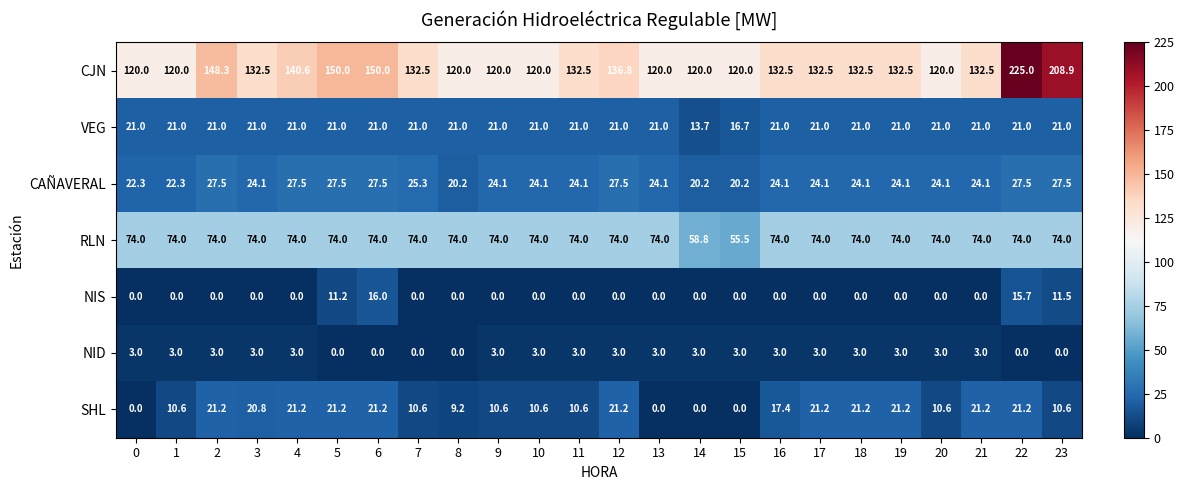

Is it true that CAÑAVERAL equals 43.8 at 12?

False